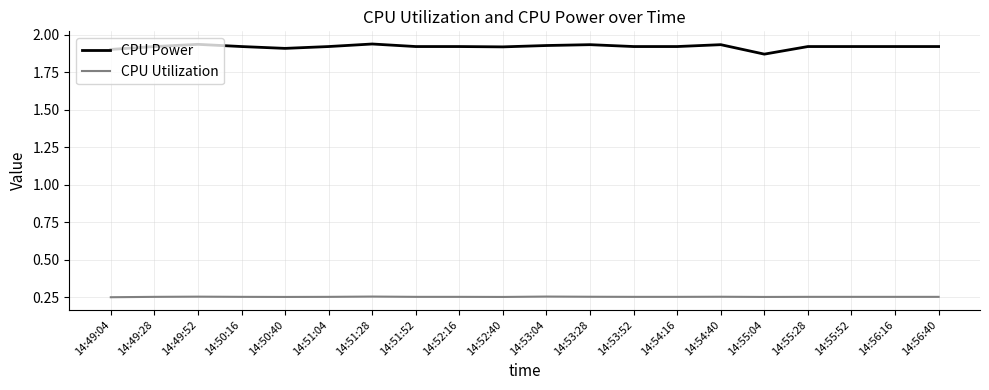

Which series has the widest spread of values?

CPU Power